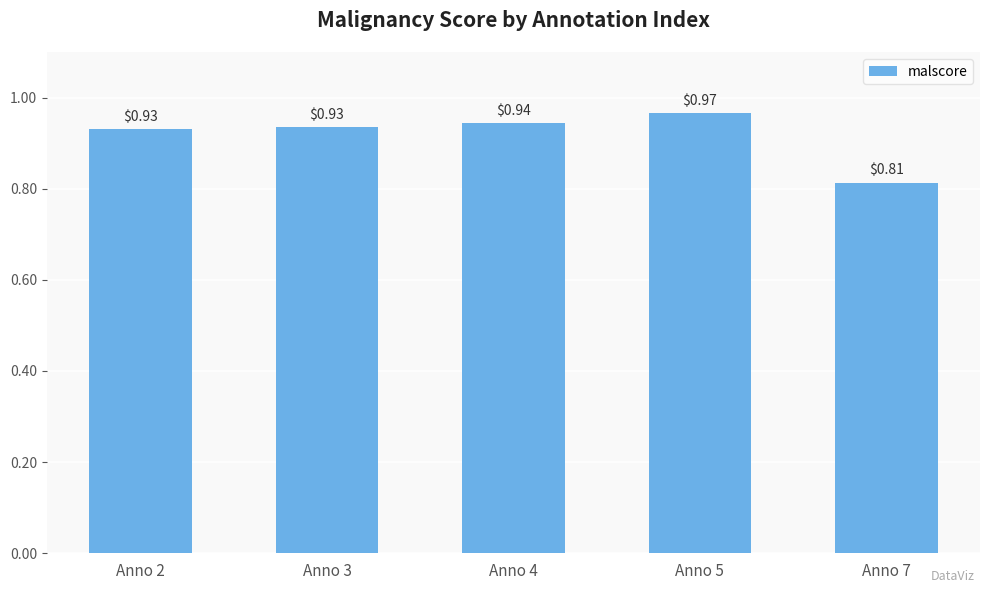

What is the sum of all values?

4.6